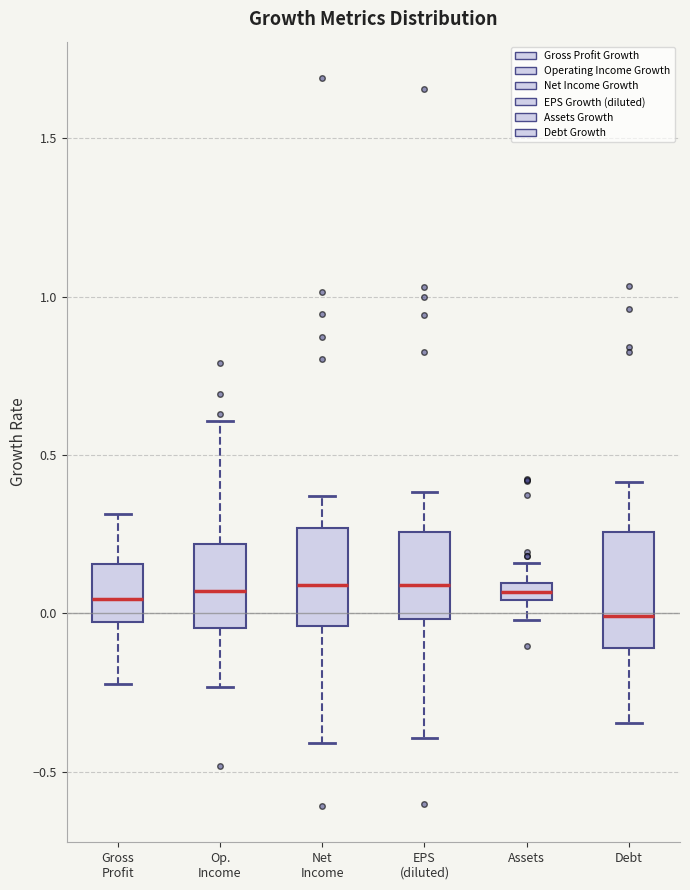

Where does the median line of the box for Op. Income sit on the y-axis? The values are not printed on the chart, so give them approximately, as read against the axis.

0.05